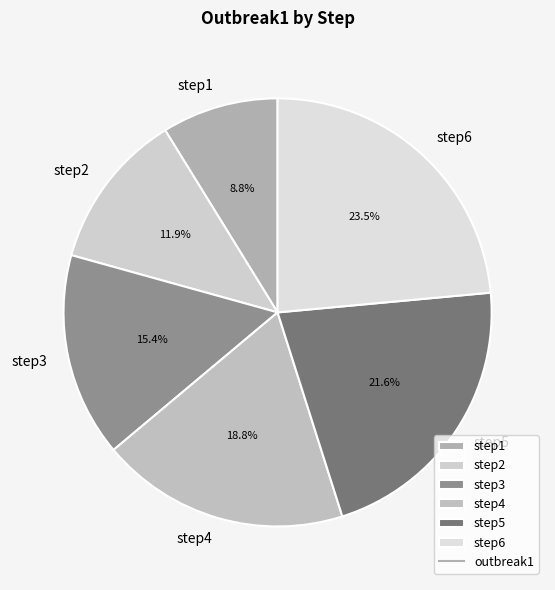

How many segments does this pie chart have?

6